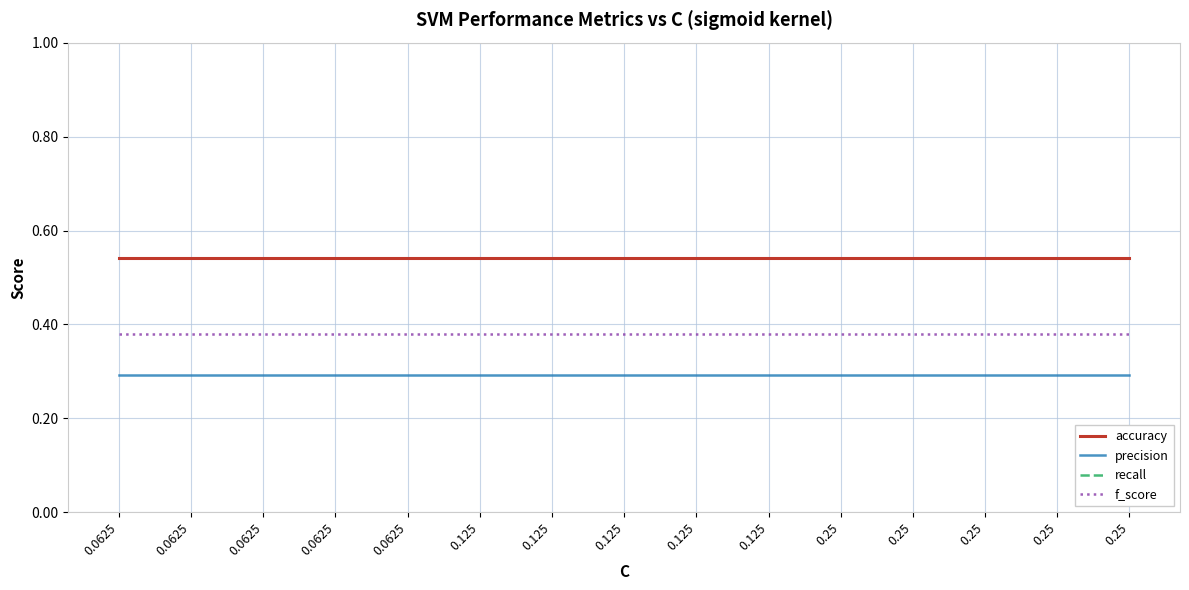

At how many categories does at least one series exceed 0?

15